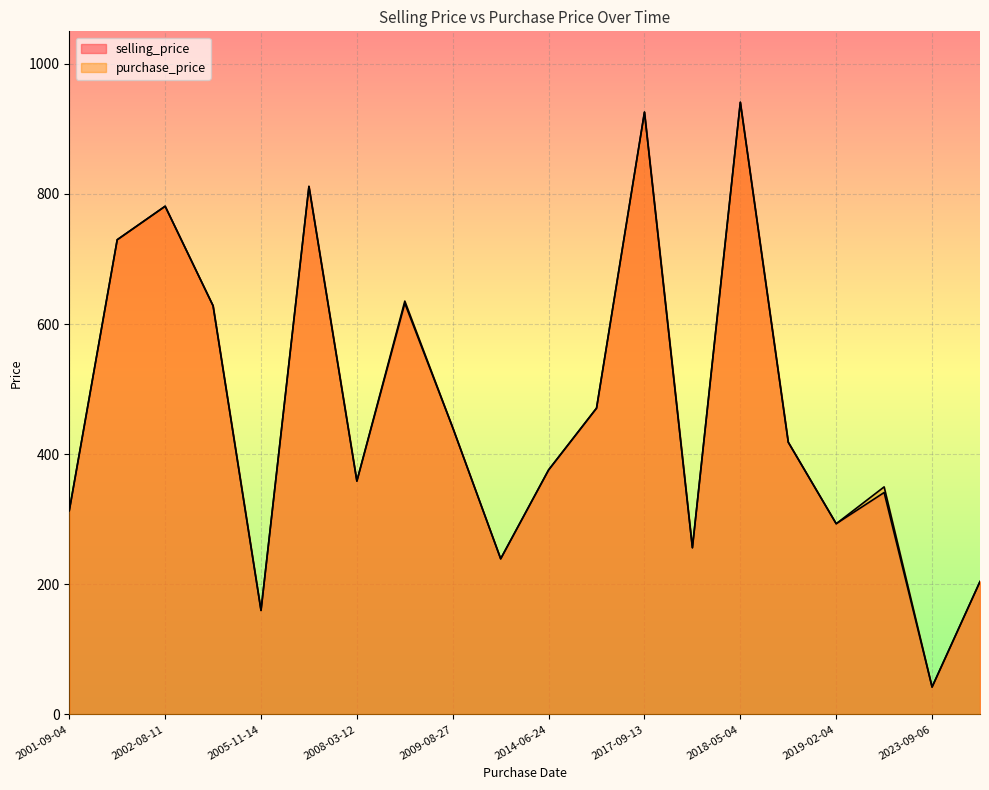

Reading right to left, list all the values displayed in this chart.

selling_price: 2018-05-04=940.9	2020-12-22=341.1	2017-09-13=925.8	2023-09-06=42.1	2024-02-26=204.2	2005-12-01=811.6	2009-08-27=440.7	2013-09-06=239.2	2008-12-25=631.9	2015-05-02=470.8	2014-06-24=375.8	2008-03-12=358.6	2004-08-08=628.1	2002-08-11=781.1	2001-09-04=313.3	2018-09-04=418.4	2002-03-07=729.6	2019-02-04=293.1	2005-11-14=159.8	2018-02-15=256.2
purchase_price: 2018-05-04=940.9	2020-12-22=349.7	2017-09-13=925.8	2023-09-06=42.1	2024-02-26=204.2	2005-12-01=811.6	2009-08-27=440.7	2013-09-06=239.2	2008-12-25=635.3	2015-05-02=470.8	2014-06-24=375.8	2008-03-12=358.6	2004-08-08=628.1	2002-08-11=781.1	2001-09-04=313.3	2018-09-04=418.4	2002-03-07=729.6	2019-02-04=293.1	2005-11-14=159.8	2018-02-15=256.2